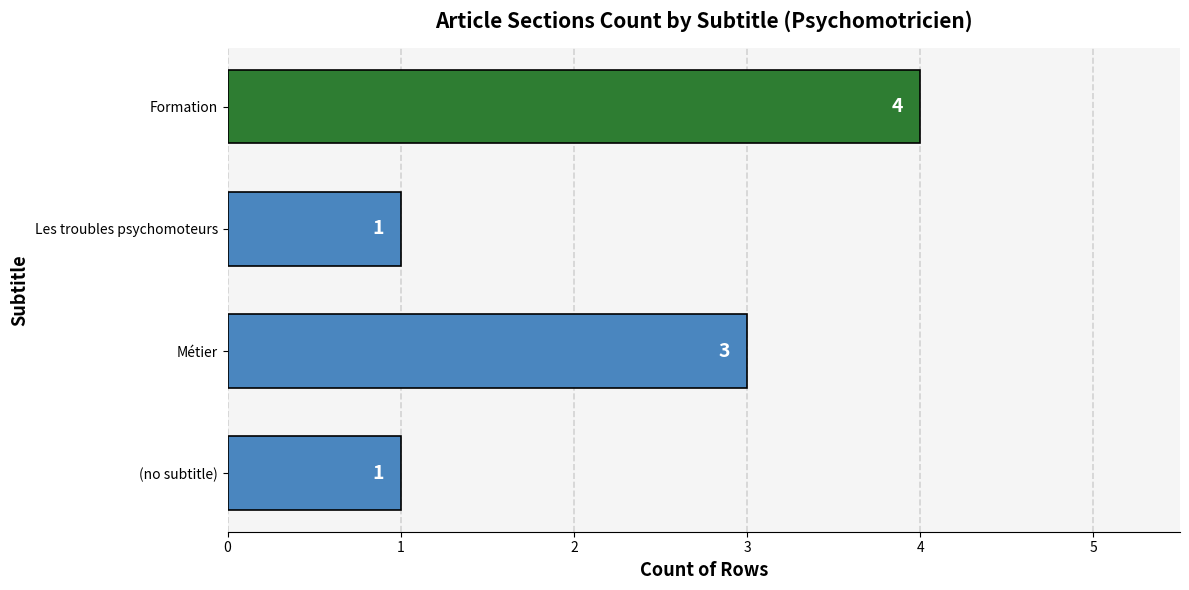

Which label corresponds to the largest value in the chart?

Formation